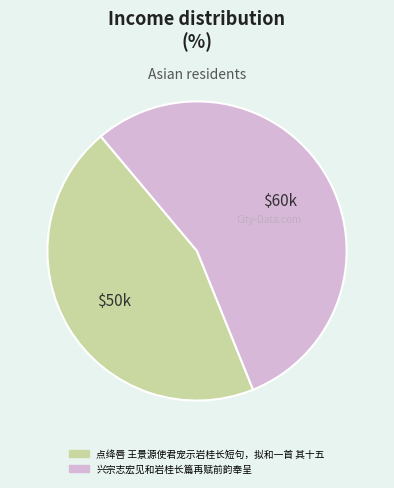

Which slice is the smallest?

点绛唇 王景源使君宠示岩桂长短句，拟和一首 其十五